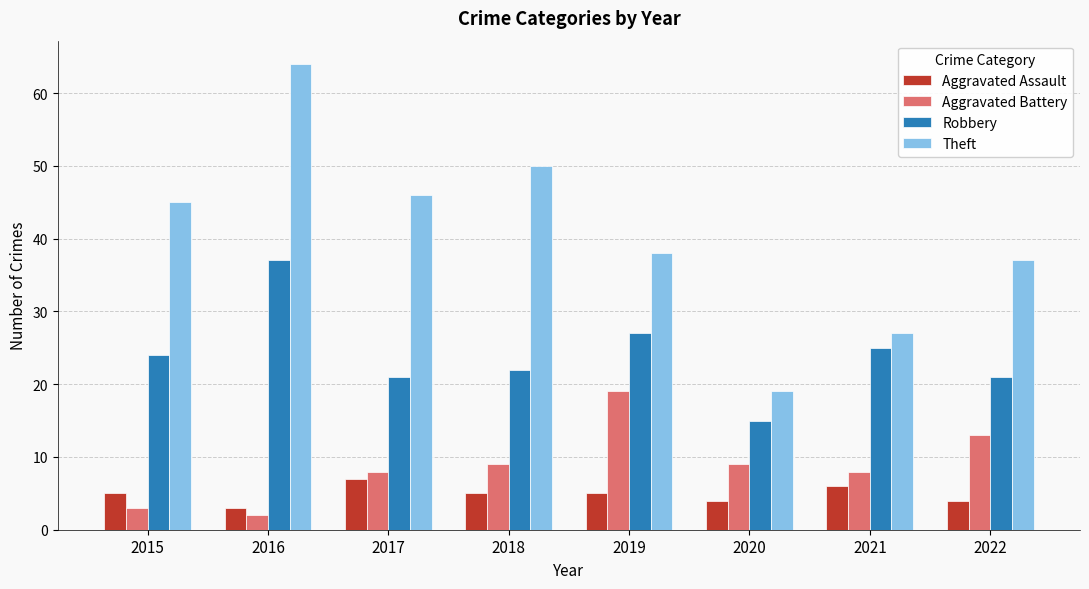

What is the spread (max minus min) of values at 2017?

39